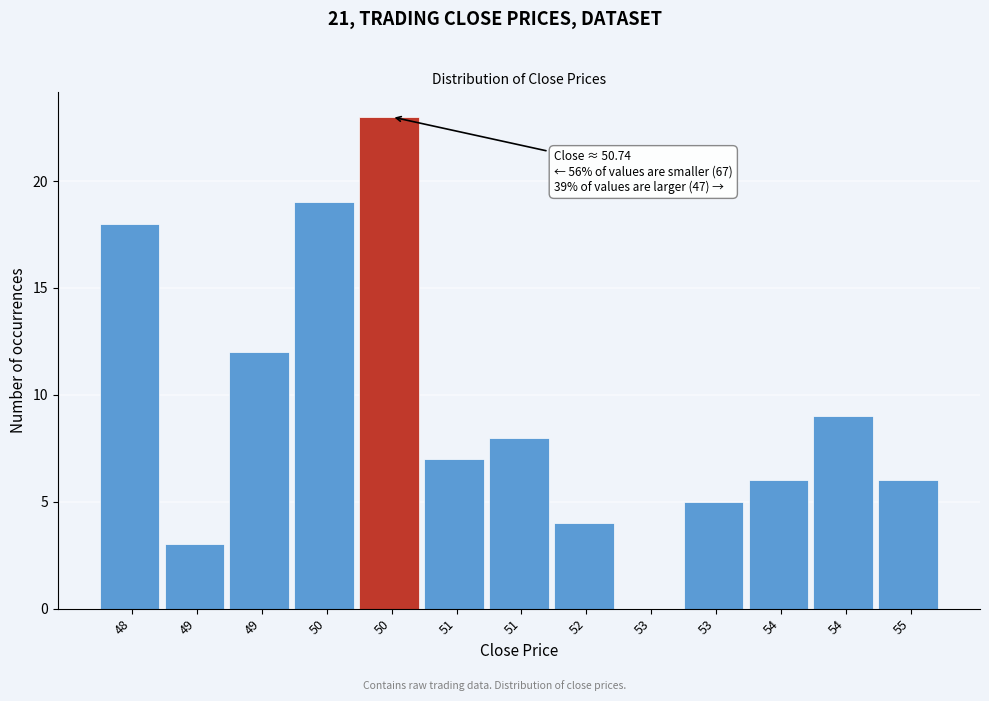

How many values are above zero?

12